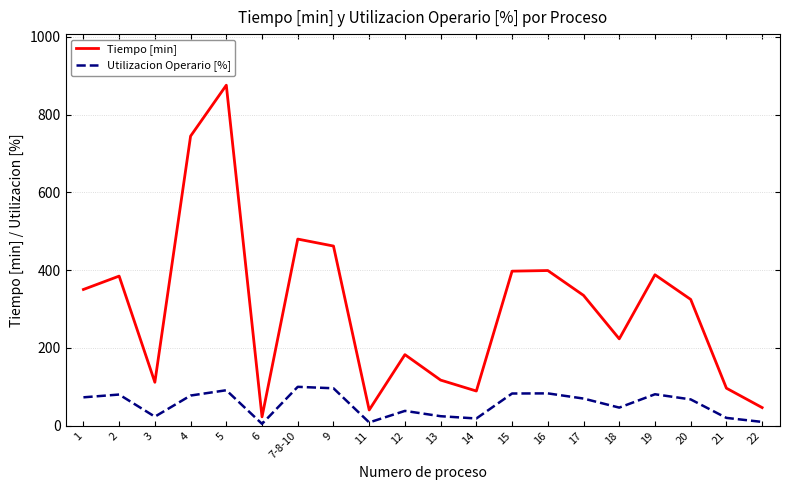

True or false: Tiempo [min] has more than 0 interior local peaks.

True